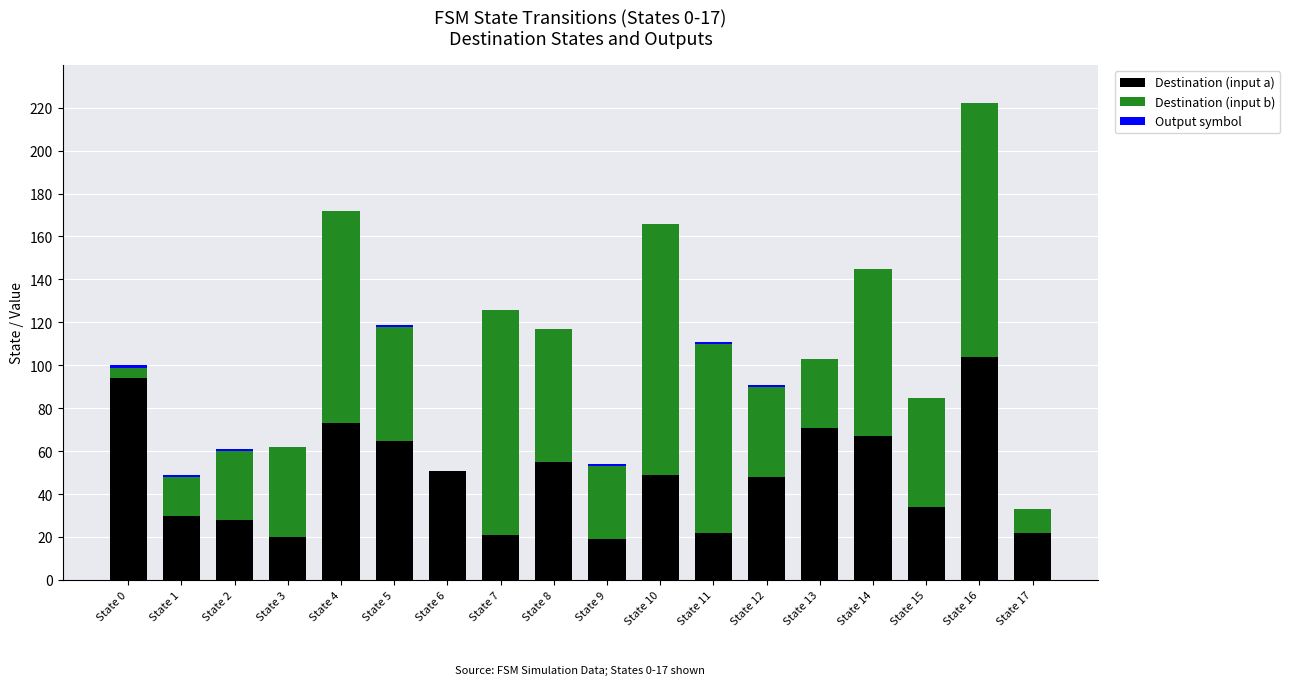

Does the chart contain stacked bars?

Yes